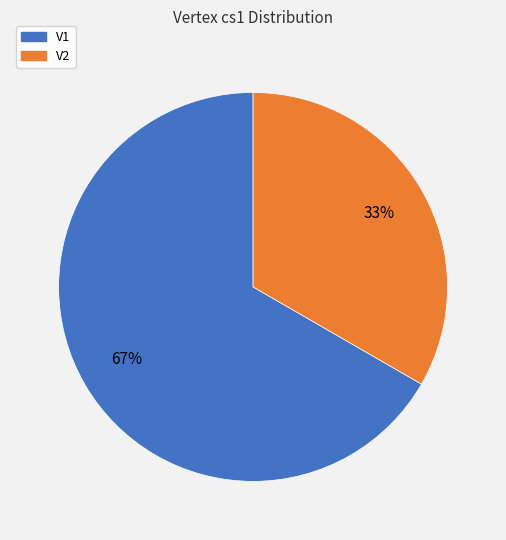

Which category has the biggest portion of the pie?

V1